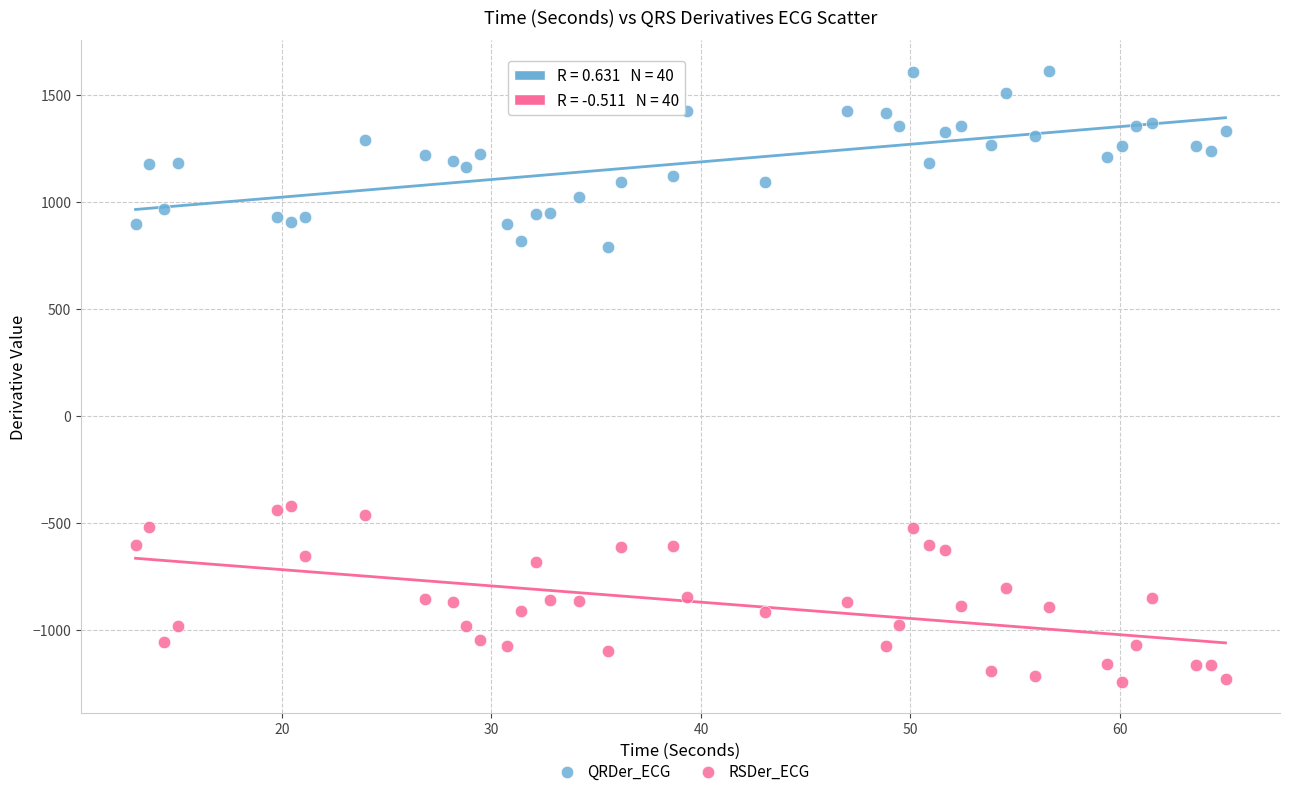

Which series contains the highest Y value?

QRDer_ECG